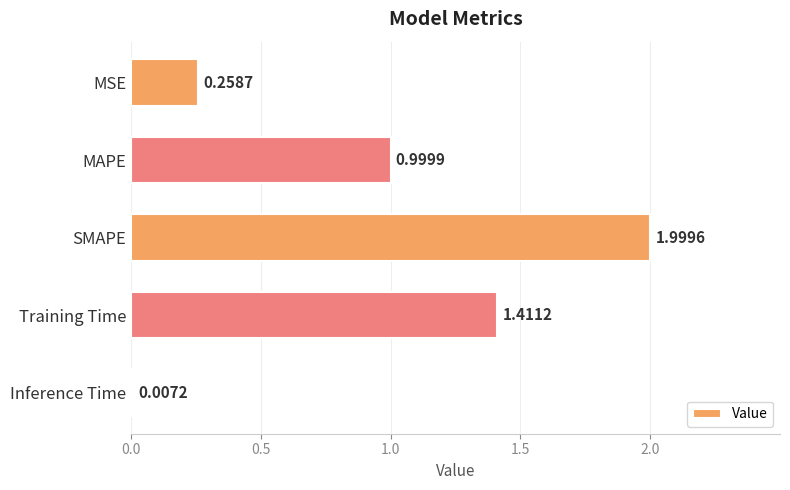

What is the sum of all values?

4.7